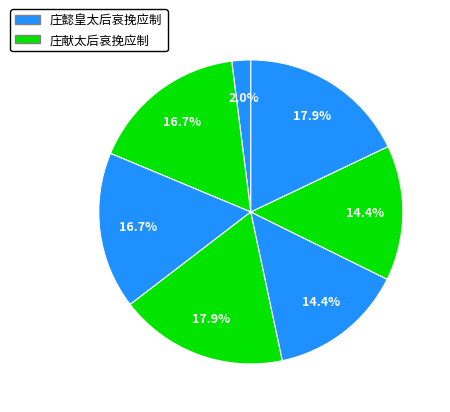

How many segments does this pie chart have?

7